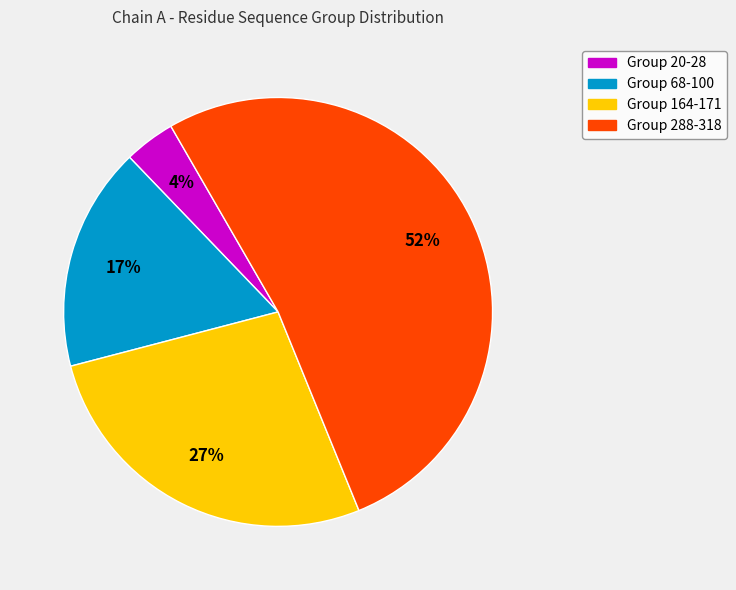

Is there a majority slice in this chart?

Yes